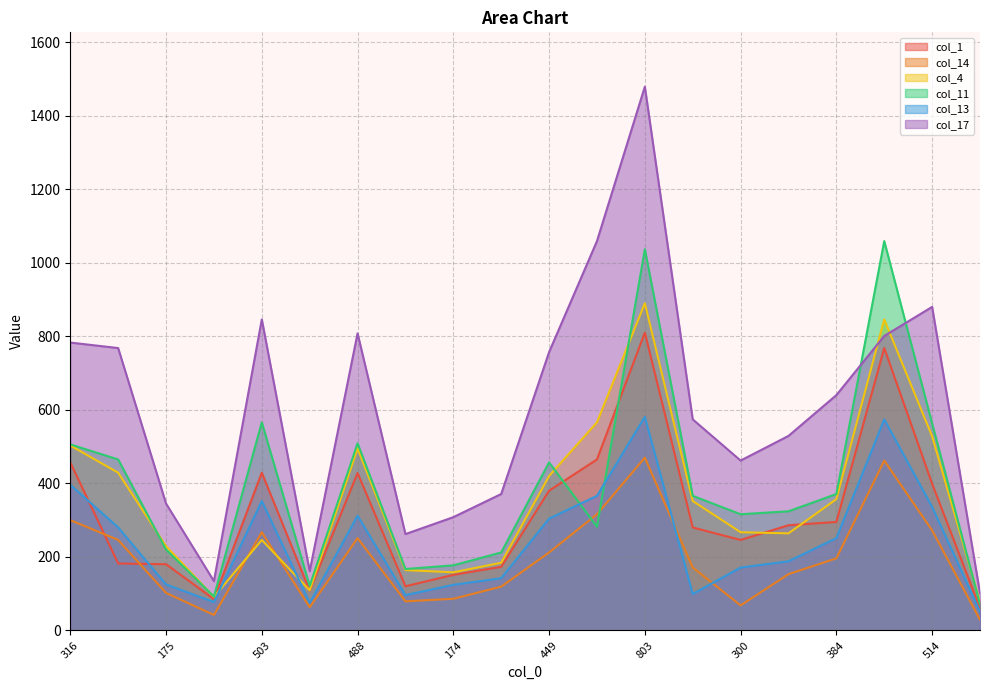

What is the difference between the highest and lowest values at 188?

183